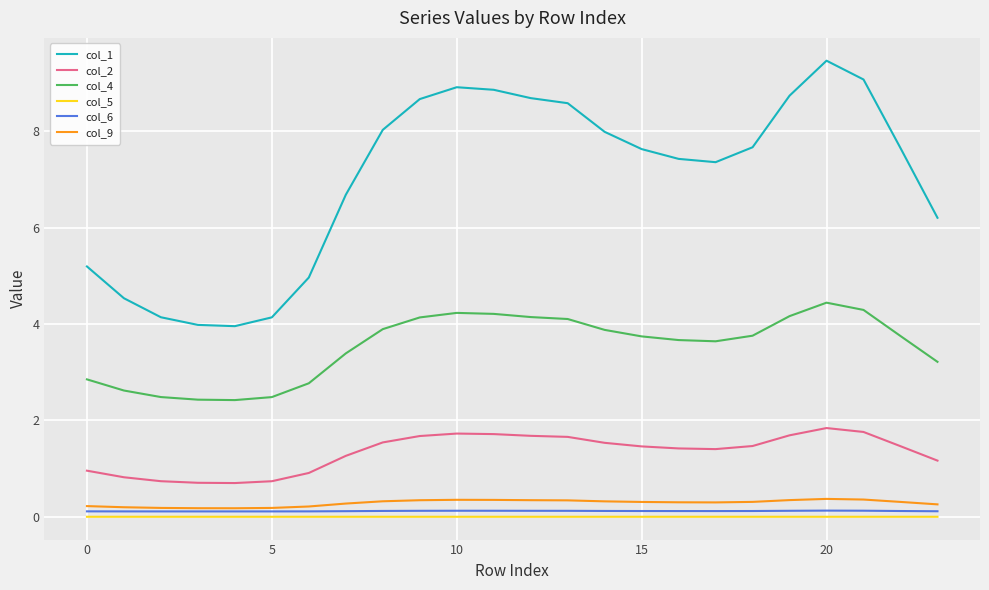

True or false: col_1 and col_4 intersect in this chart.

False